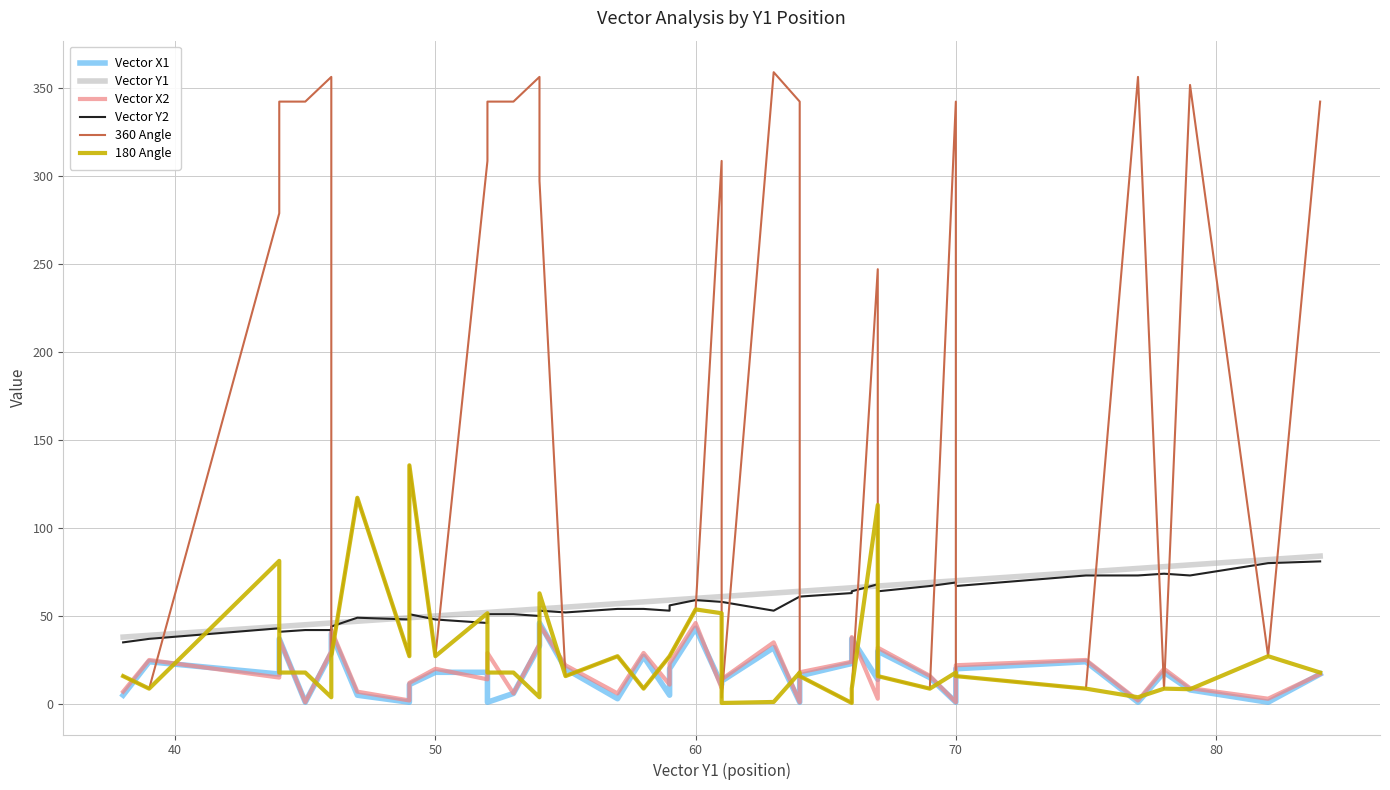

True or false: 180 Angle has more than 0 points higher than both neighbors.

True